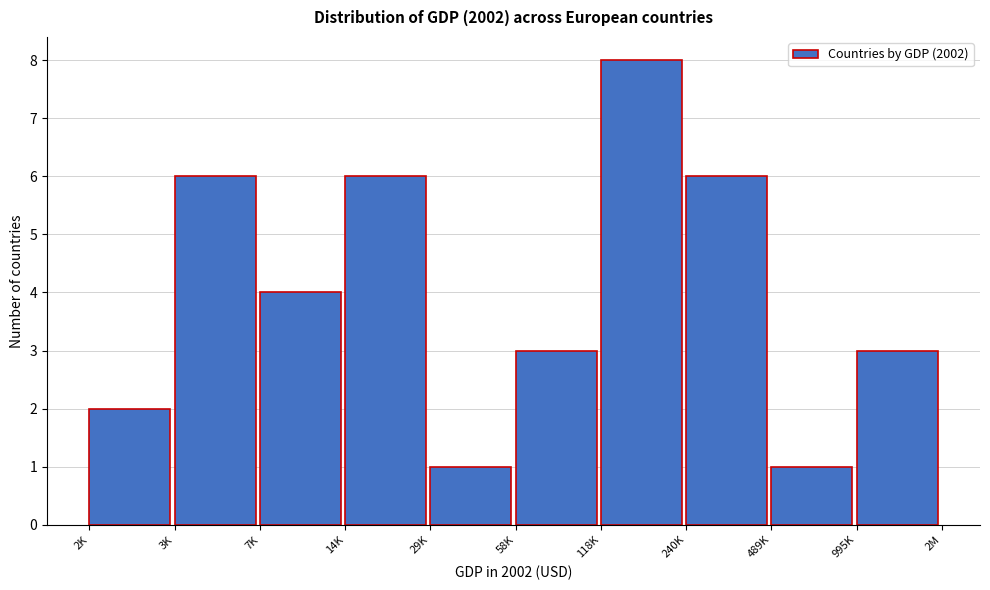

Reading left to right, what are all the values shown in this chart?

2	6	4	6	1	3	8	6	1	3